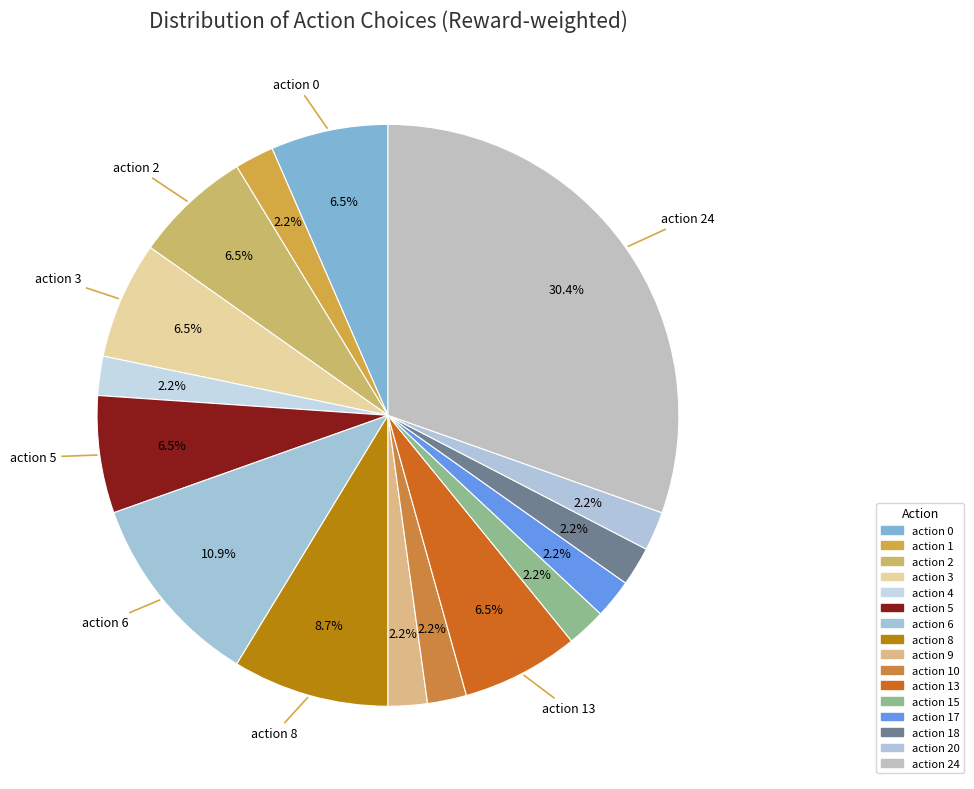

What percentage do action 18 and action 1 together represent?

4.3%